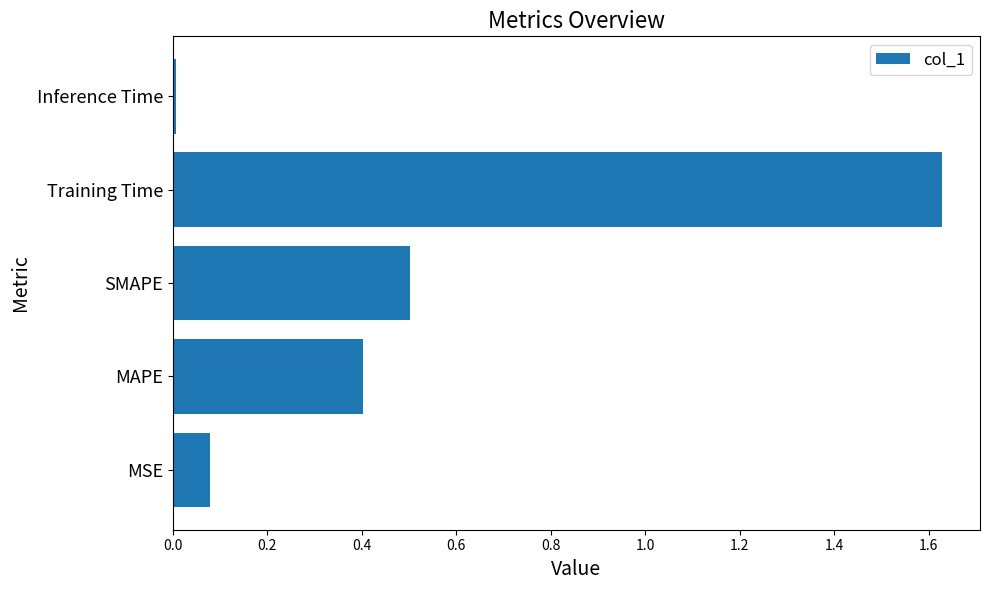

True or false: the data shows 0.5 at SMAPE.

True